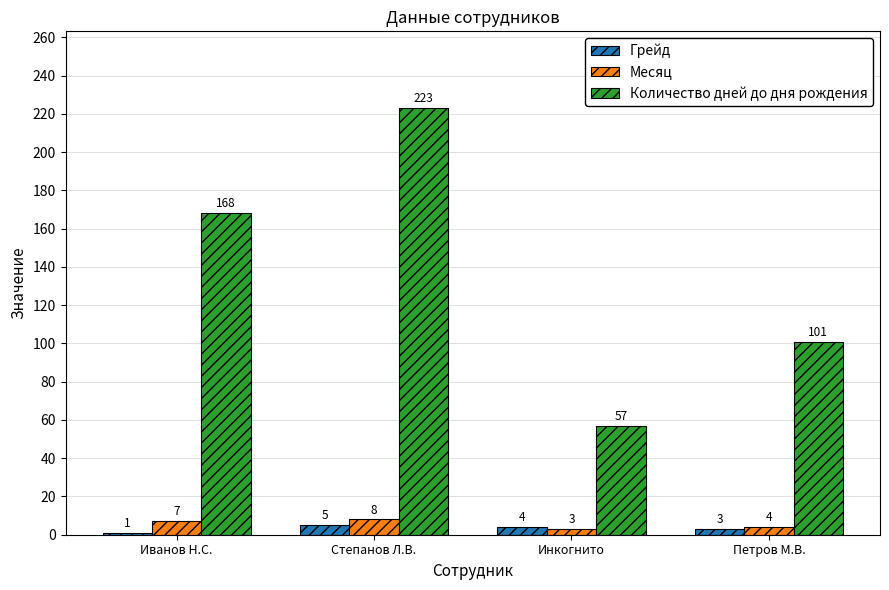

What is the minimum value for Месяц?

3